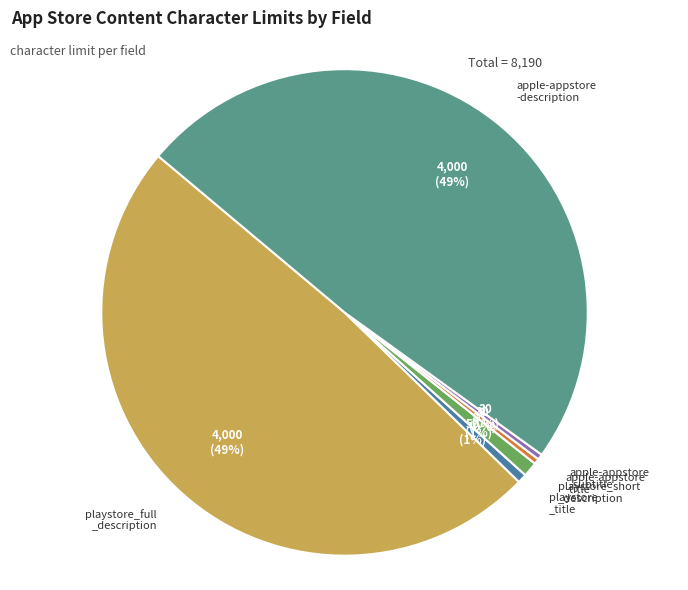

To the nearest percent, what is the average slice percentage?

17%